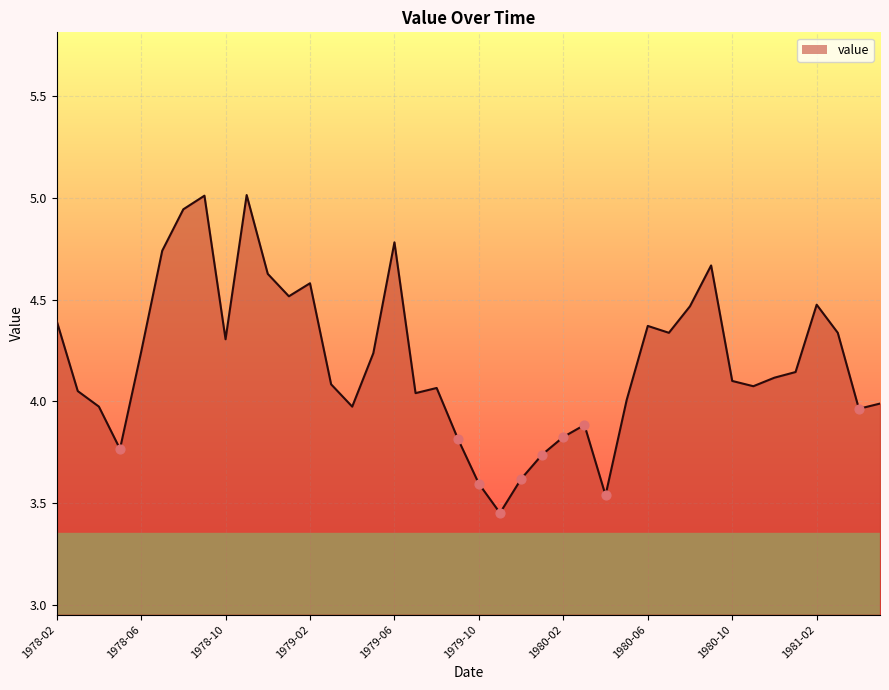

What is the maximum value shown in the chart?

5.0